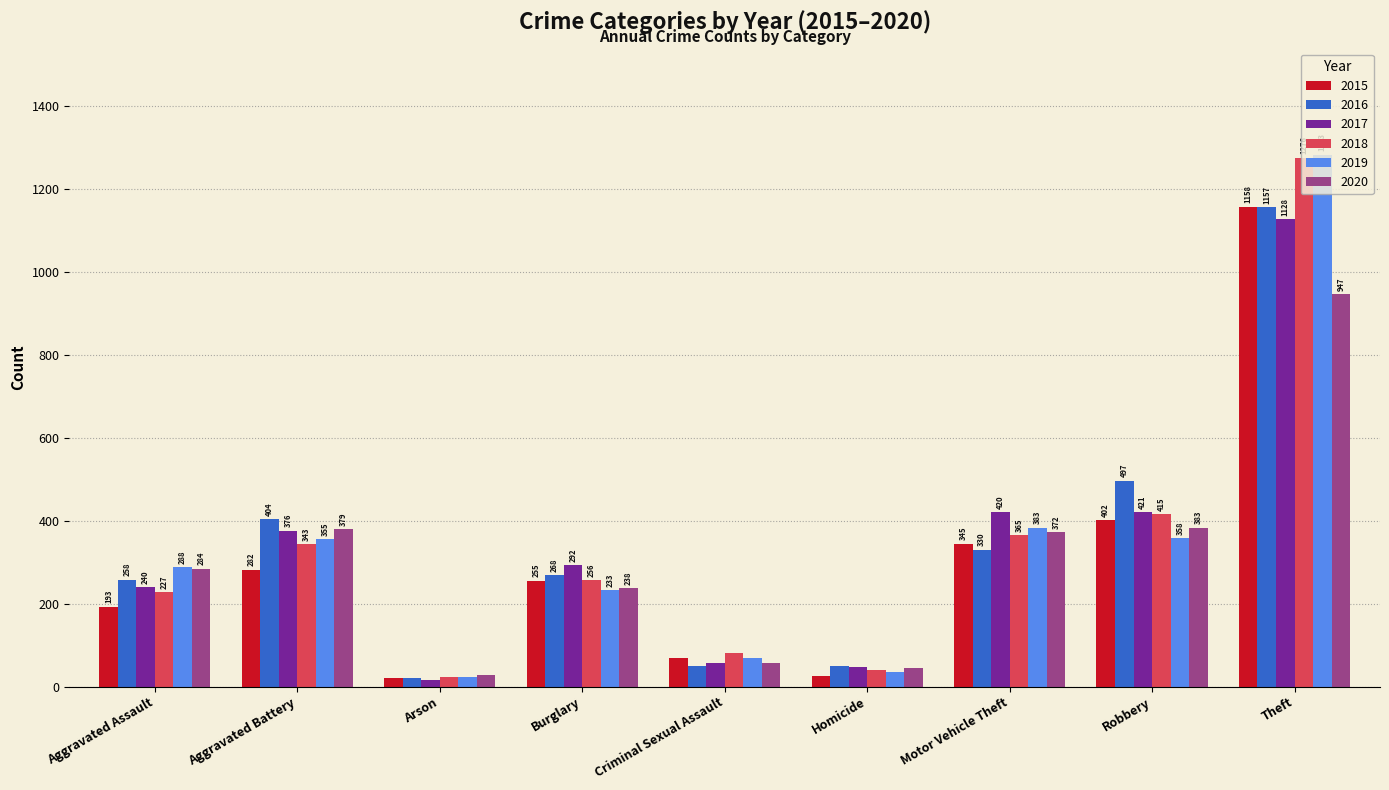

How many categories are shown in the chart?

9